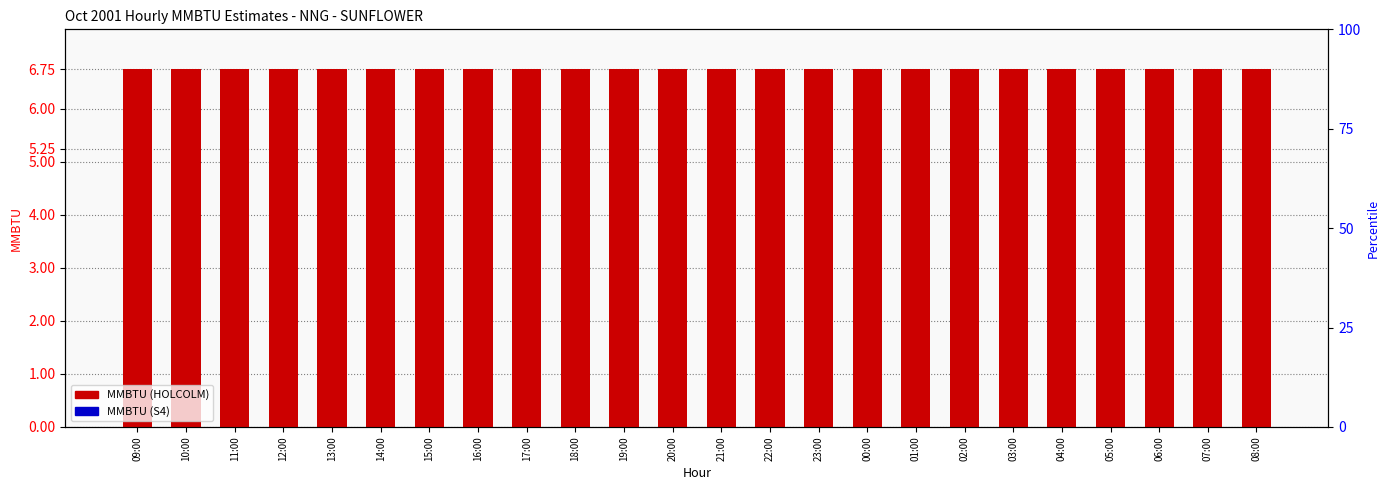

Which series has the largest range (max minus min)?

MMBTU (HOLCOLM)